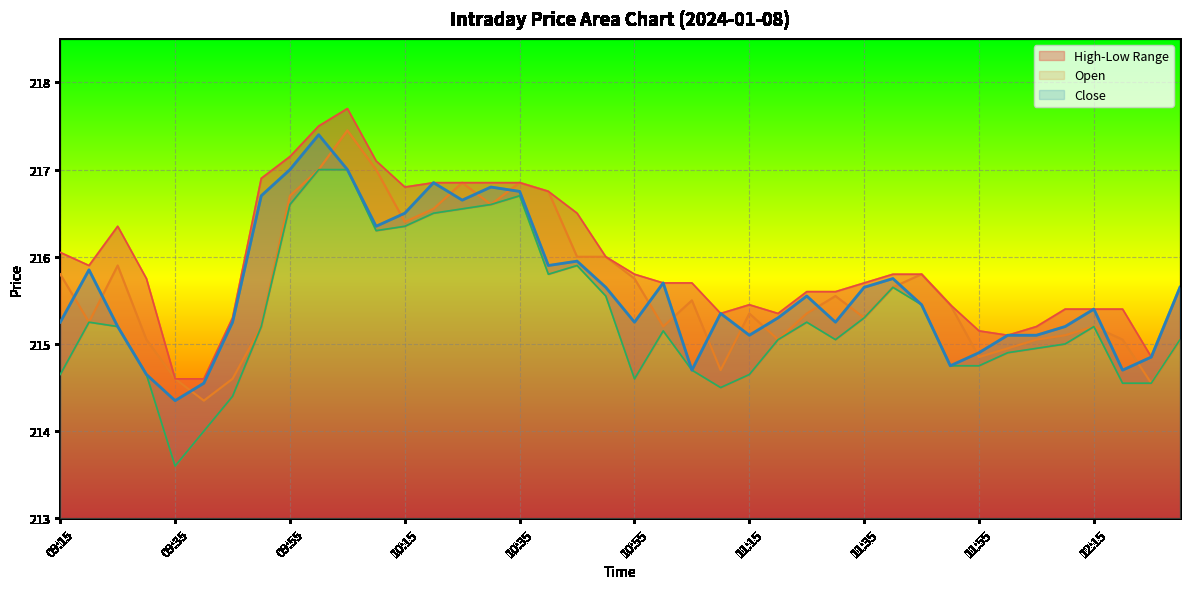

How many lines are shown in the chart?

4